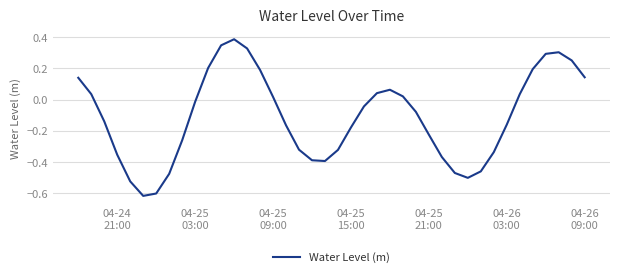

How many values are below zero?

23